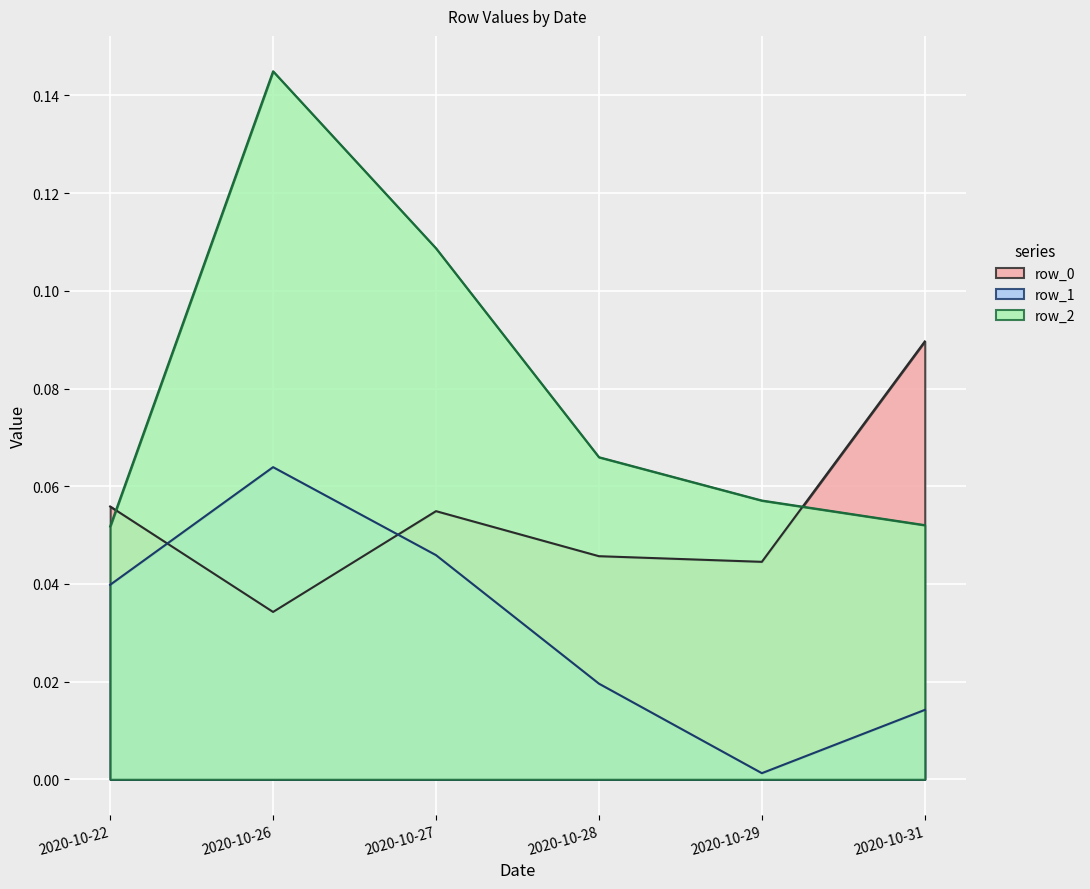

Rank the series by their average value, from lowest to highest.

row_1, row_0, row_2